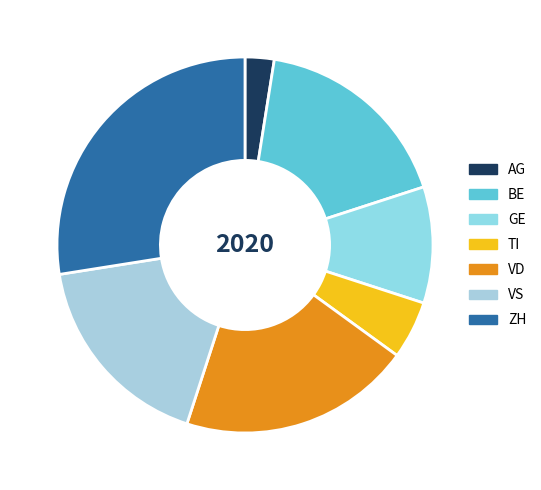

True or false: ZH accounts for 31% of the total.

False